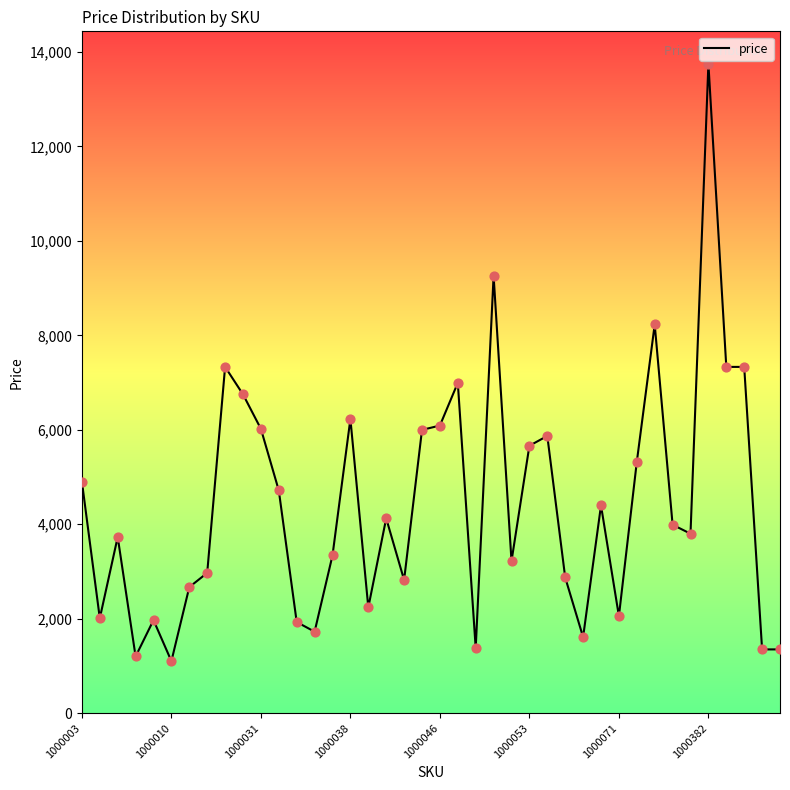

What is the minimum value shown in the chart?

1101